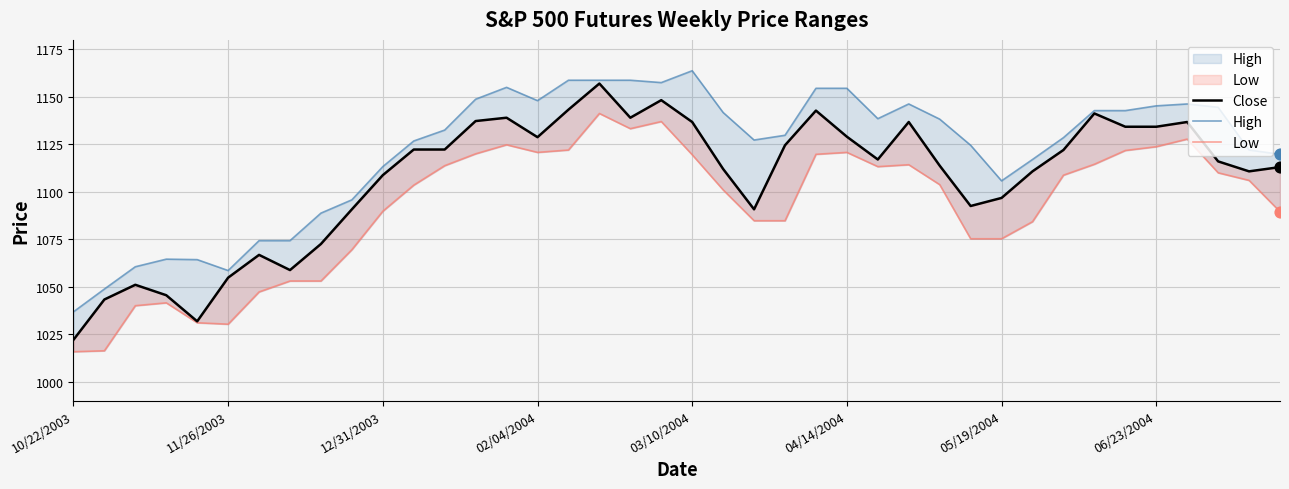

What are all the series names shown in the legend?

Close, High, Low